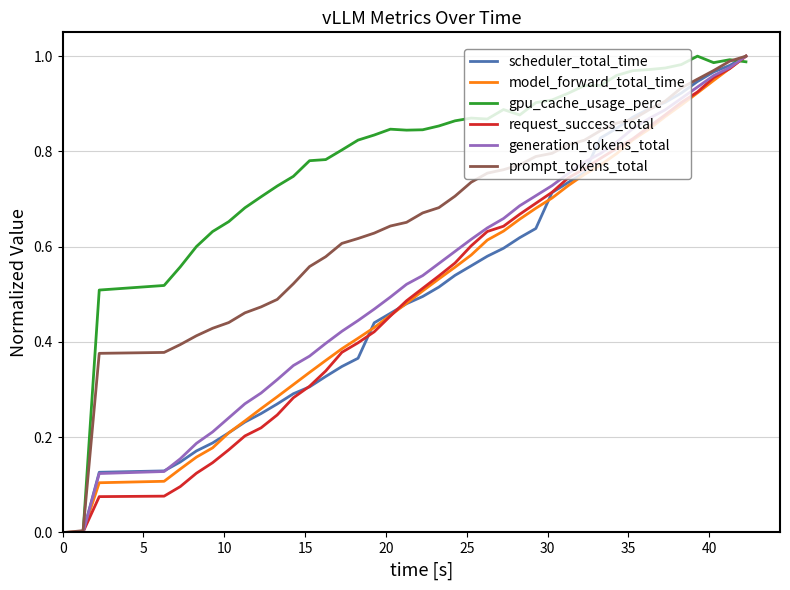

Does the chart display data point markers on the line(s)?

No